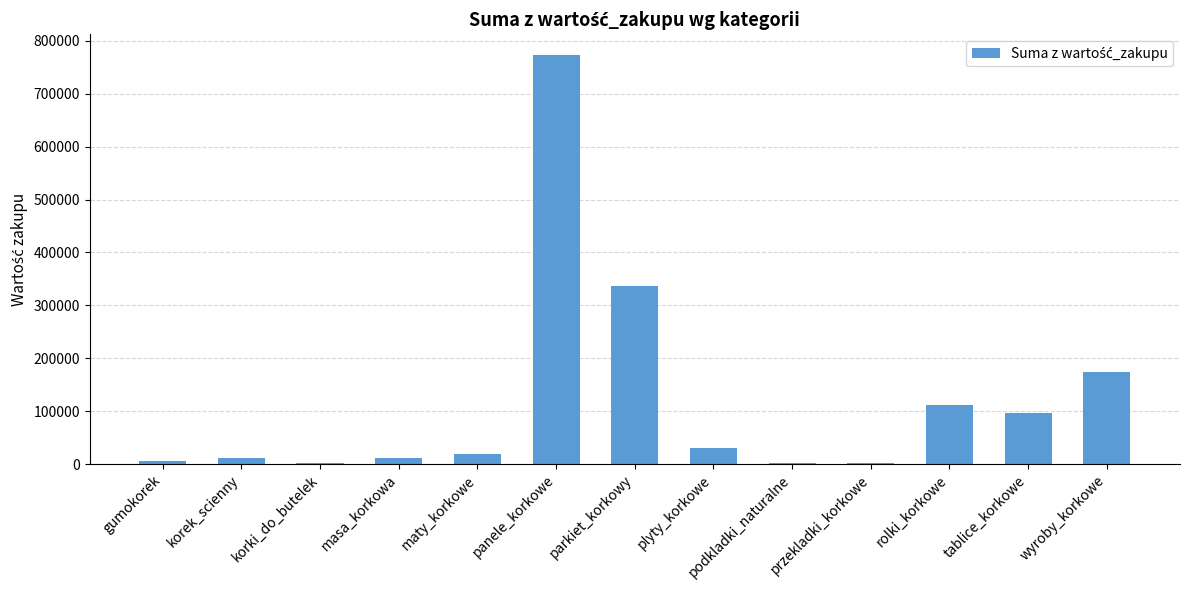

The chart shows a value of 1171799.0 at panele_korkowe. True or false?

False